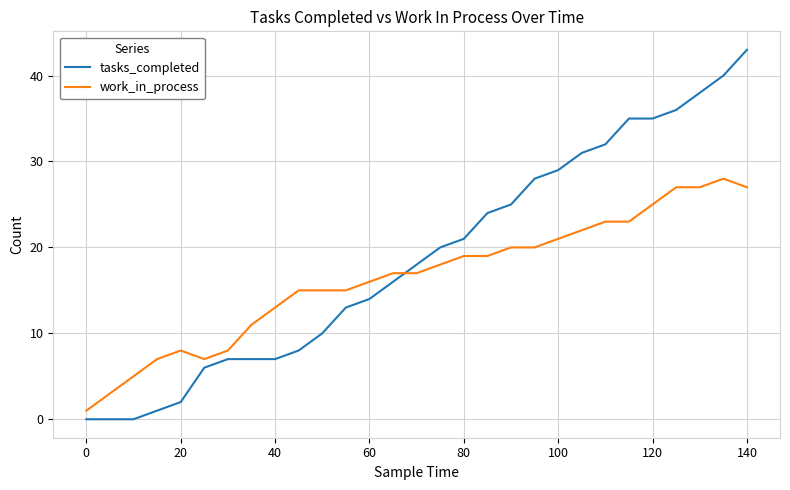

List the series in order of their overall mean, lowest first.

work_in_process, tasks_completed